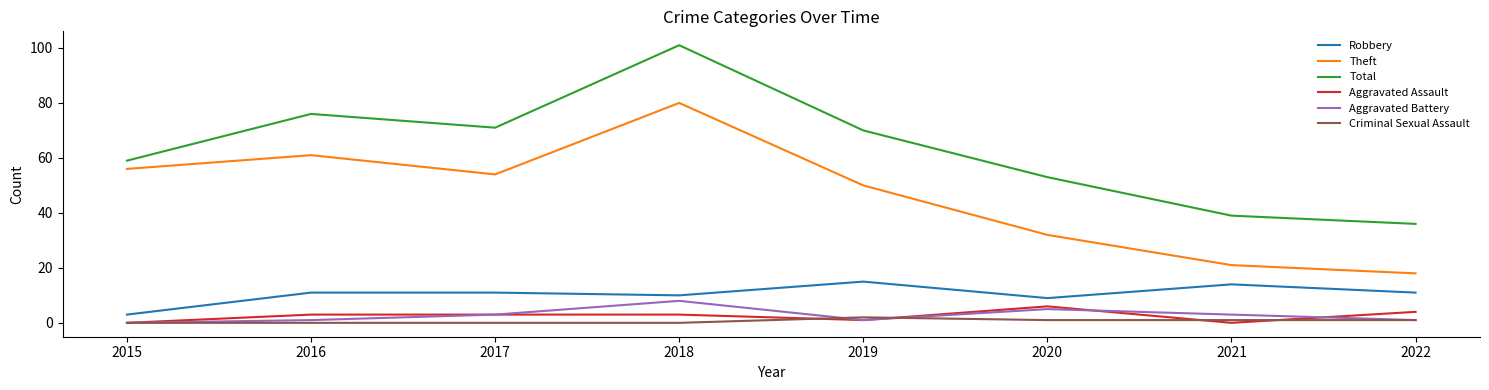

True or false: Aggravated Battery and Theft intersect in this chart.

False